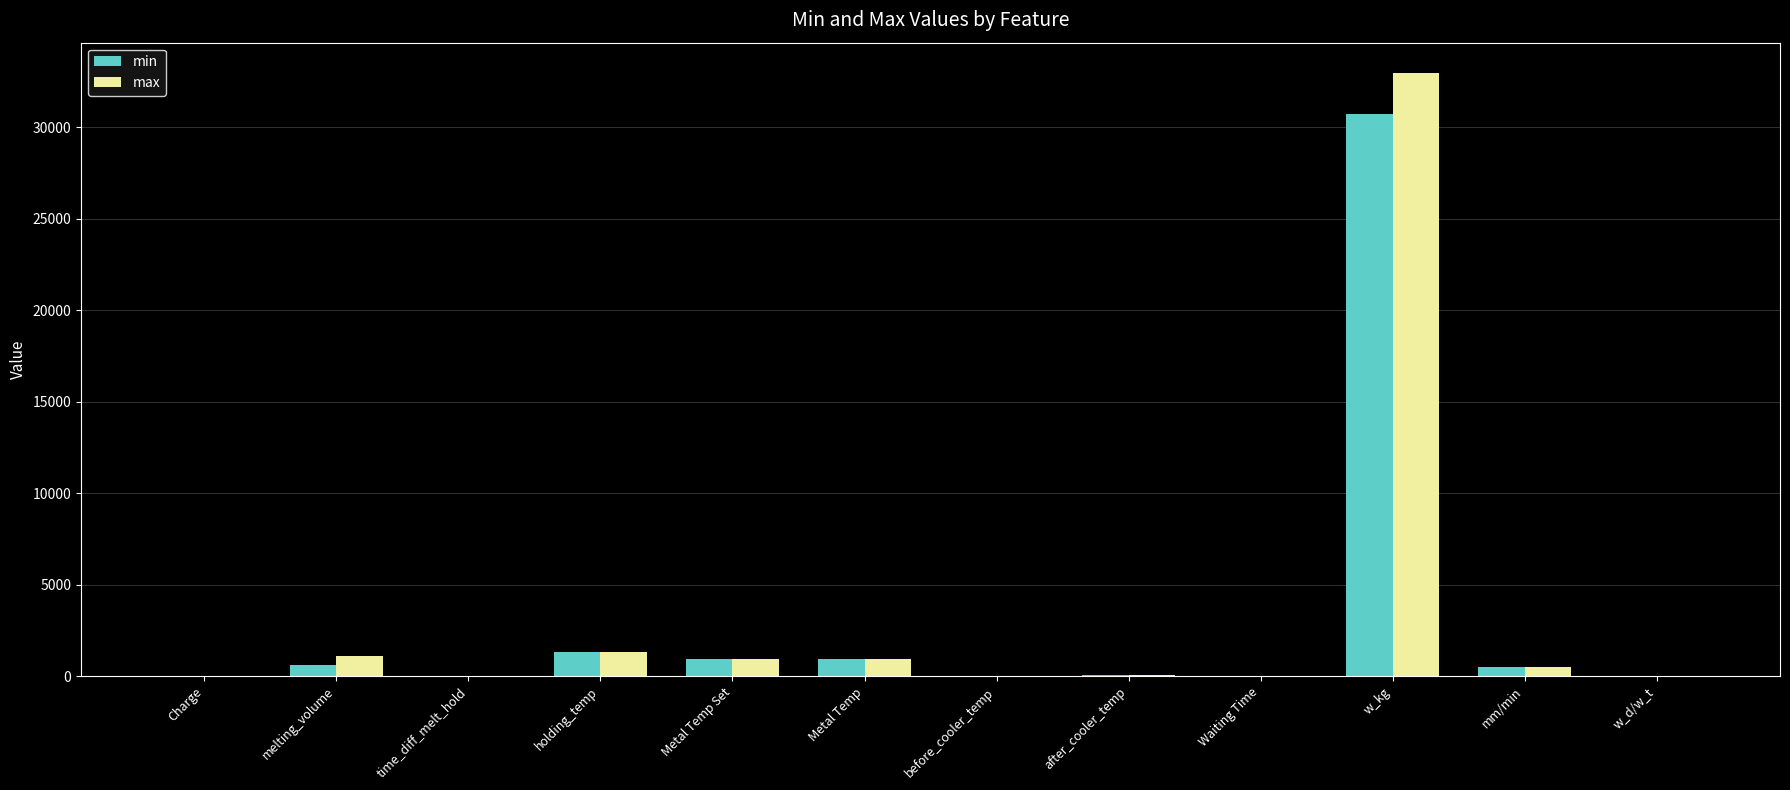

What is the sum of all min values?

35209.6